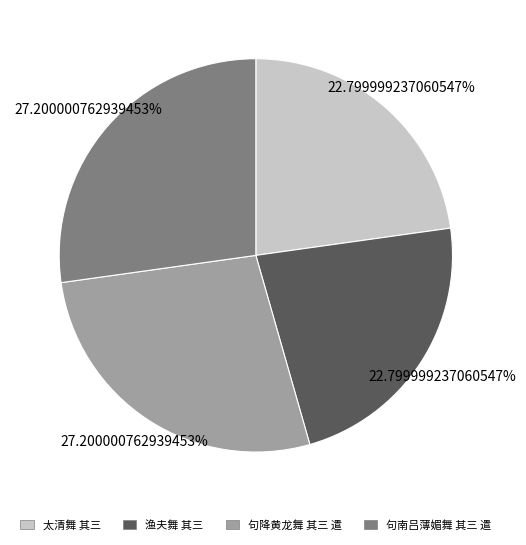

Is it true that 太清舞 其三 is 14% of the pie?

False